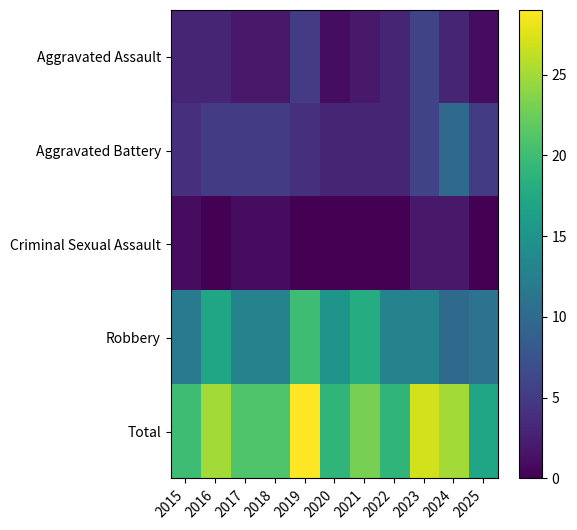

What is the difference between the highest and lowest values at 2016?

25